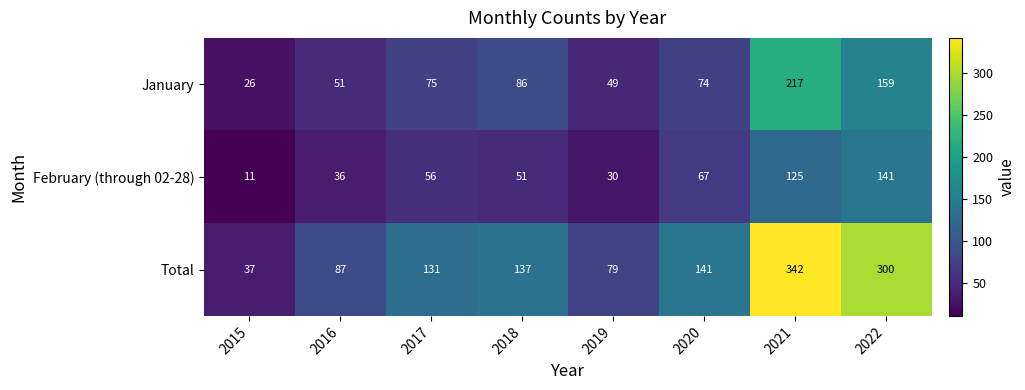

Is it true that January equals 19 at 2016?

False